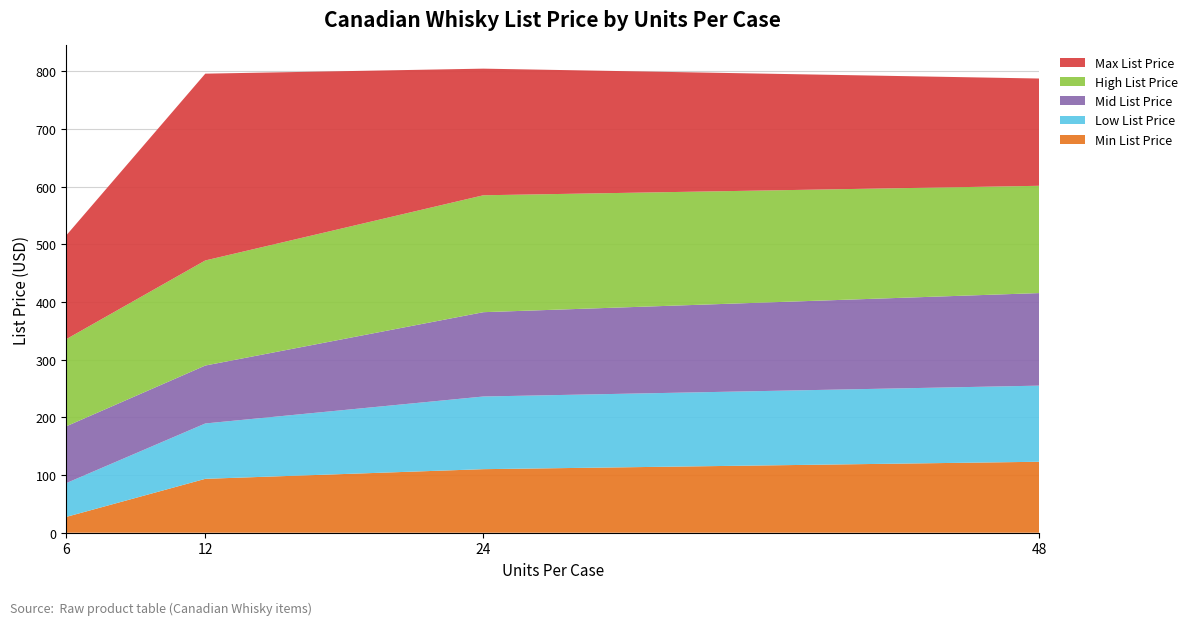

Reading right to left, extract all data points from this chart.

Min List Price: 48=123.0	24=110.2	12=93.5	6=27.4
Low List Price: 48=132.0	24=126.0	12=96.0	6=58.6
Mid List Price: 48=160.5	24=146.2	12=100.5	6=98.5
High List Price: 48=186.0	24=202.7	12=182.2	6=151.1
Max List Price: 48=186.0	24=219.6	12=323.9	6=179.9